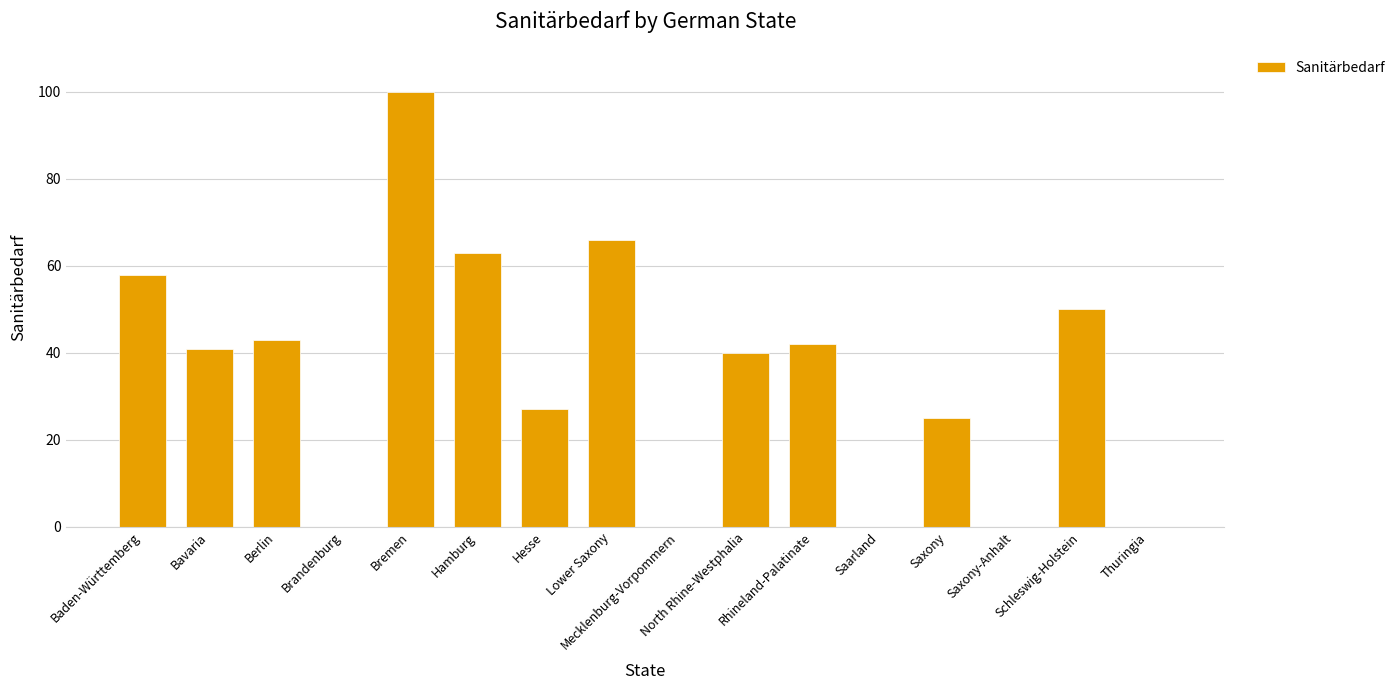

Count the number of data series in this chart.

1